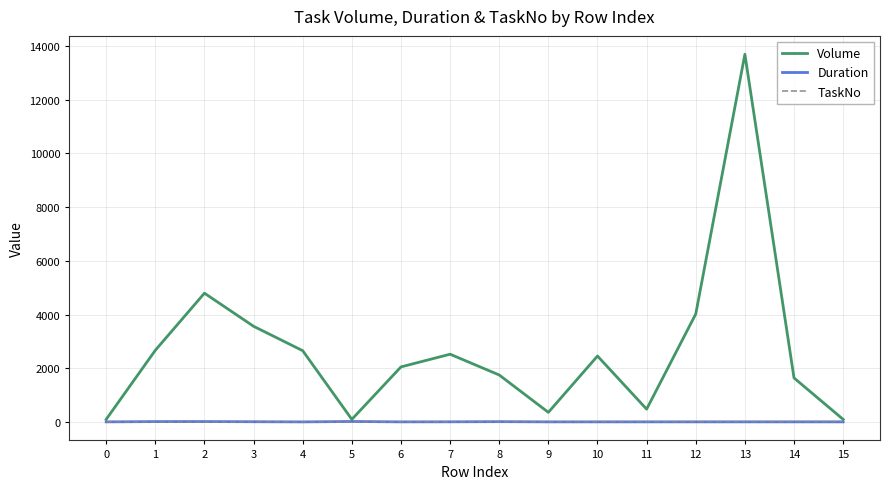

Is this an area chart (filled region under the line)?

No